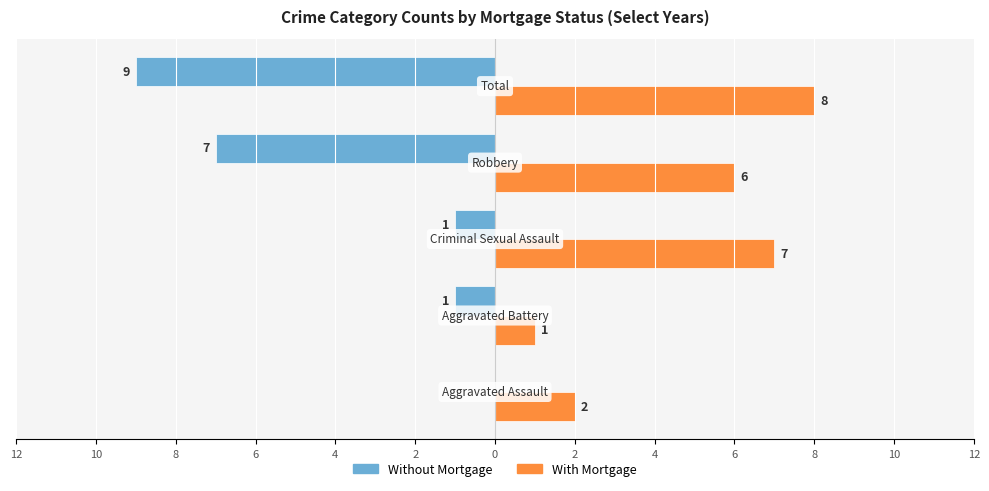

What are all the series names shown in the legend?

Without Mortgage, With Mortgage